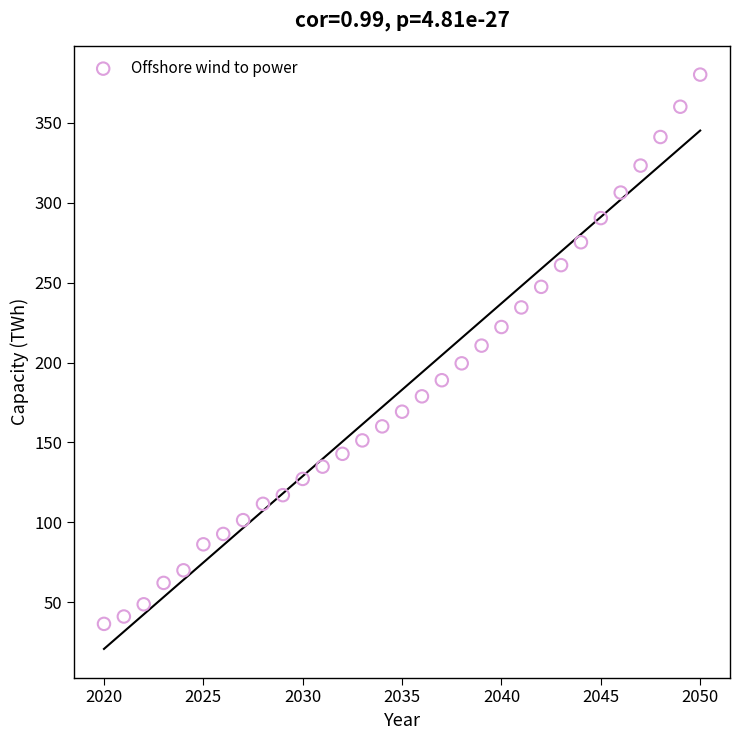

What is the range of Y values (max minus min)?

343.9